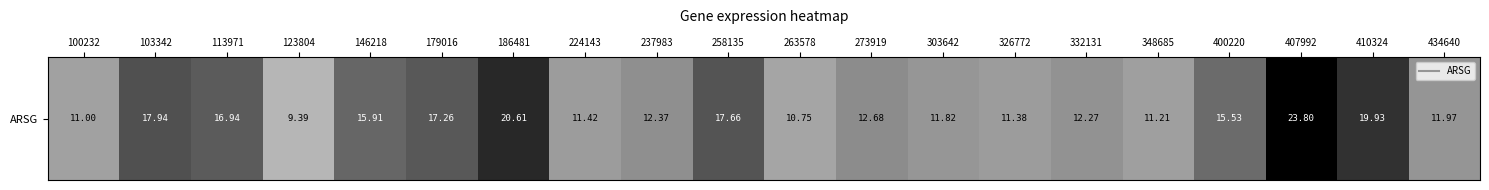

What is the difference between the maximum and minimum values?

14.4